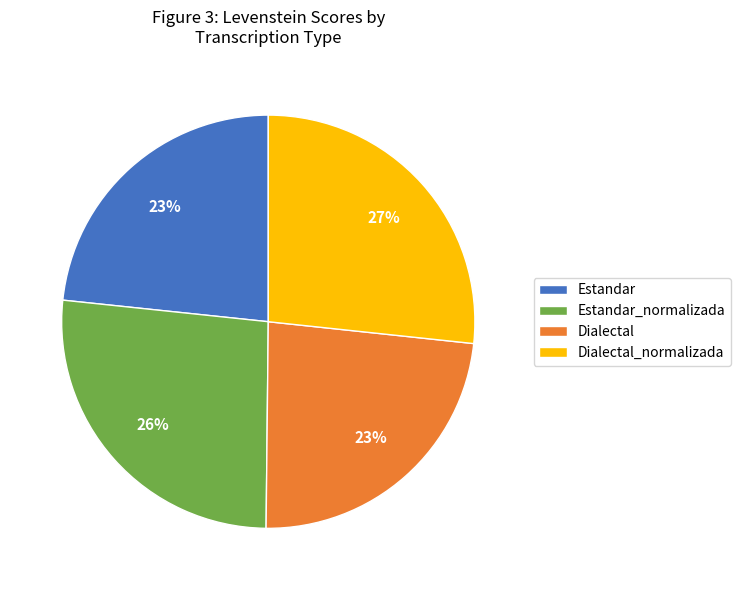

Is it true that Dialectal_normalizada is 27% of the pie?

True